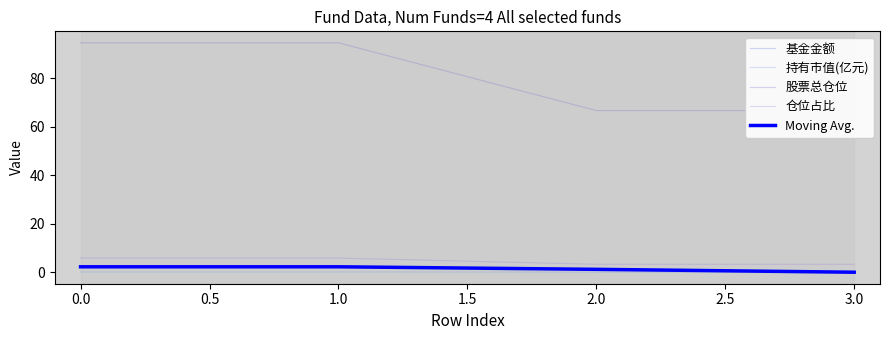

True or false: 仓位占比 has more than 2 interior local peaks.

False